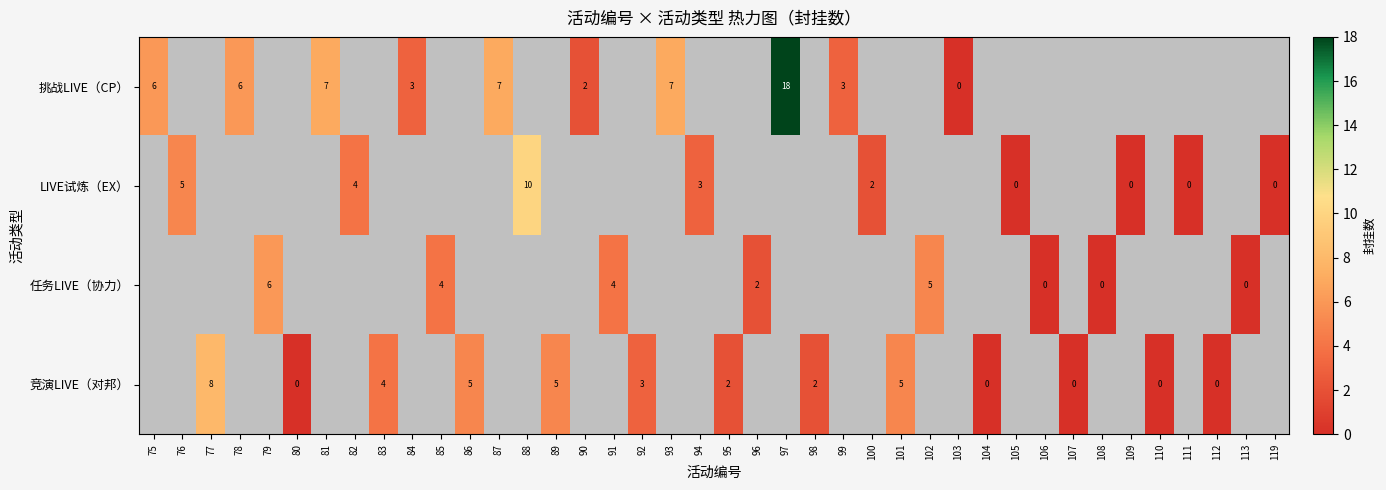

What is the maximum value shown in the chart?

18.0